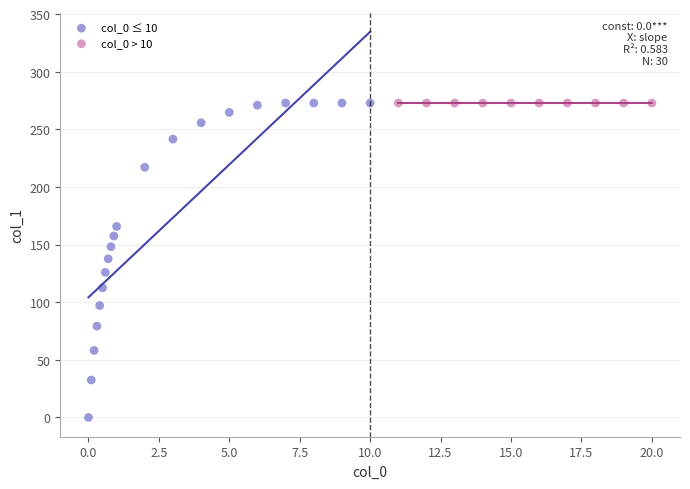

Which series contains the lowest Y value?

col_0 ≤ 10